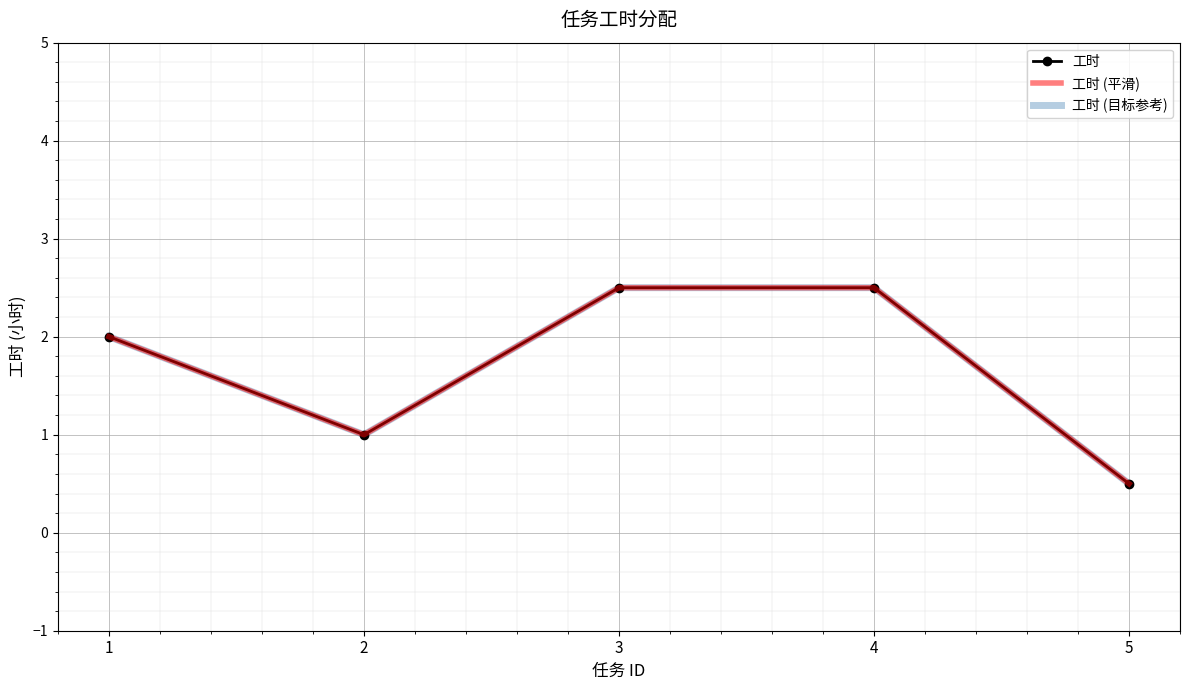

True or false: 工时 (目标参考) and 工时 intersect in this chart.

False